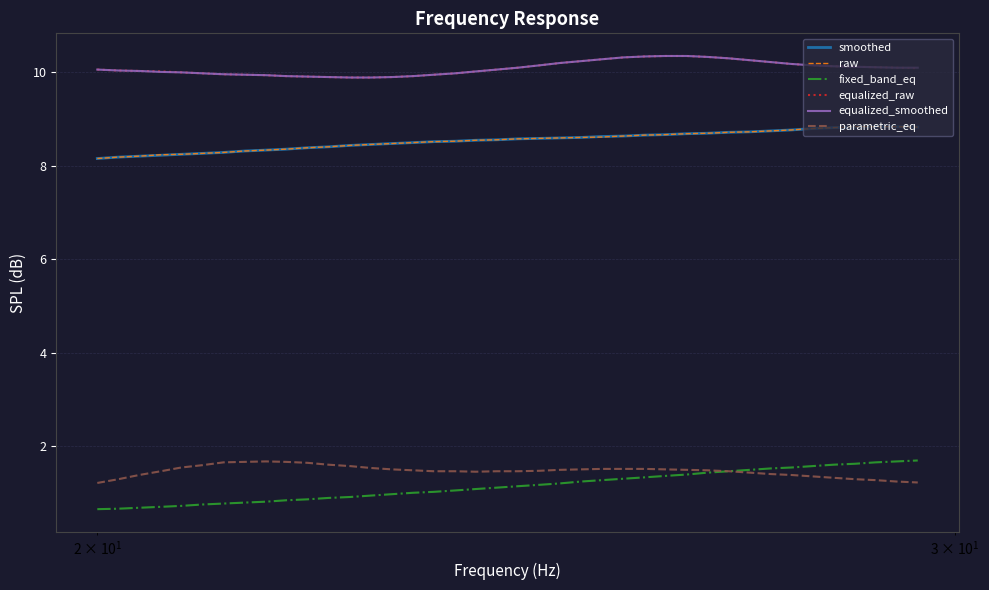

What is the greatest value displayed?

10.3